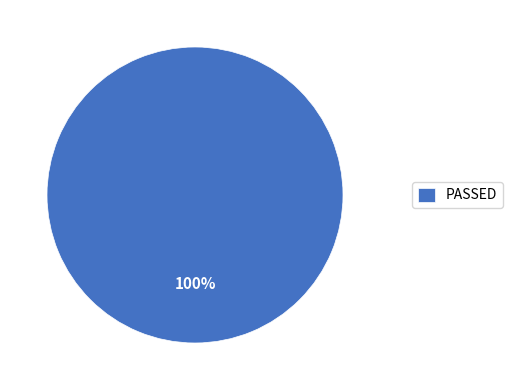

How many segments does this pie chart have?

1